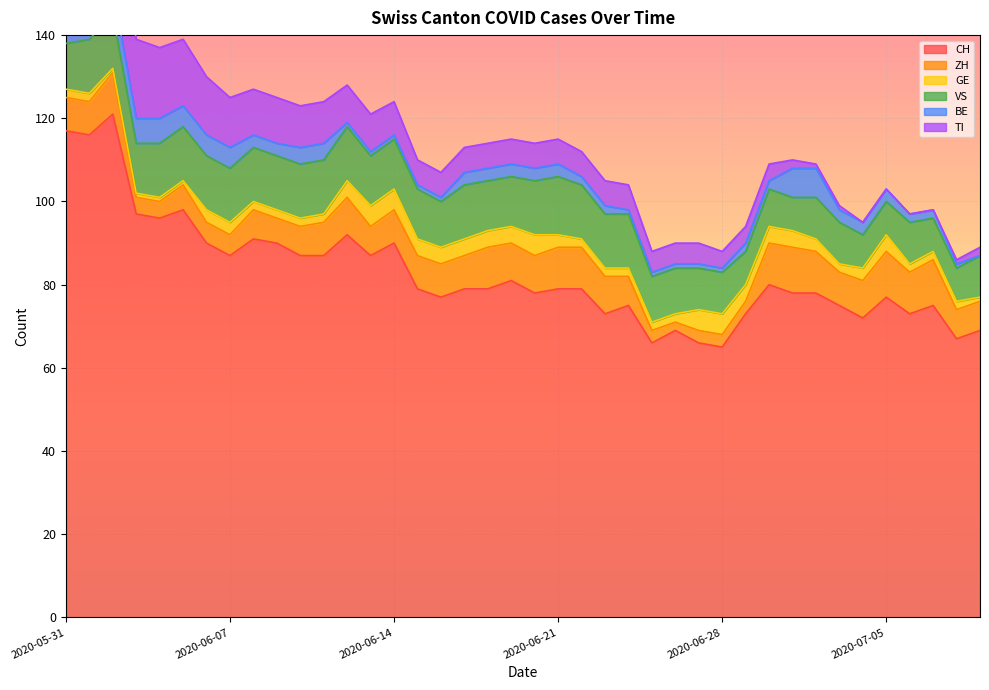

Between 2020-05-31 and 2020-07-06, which series saw the biggest shift?

CH